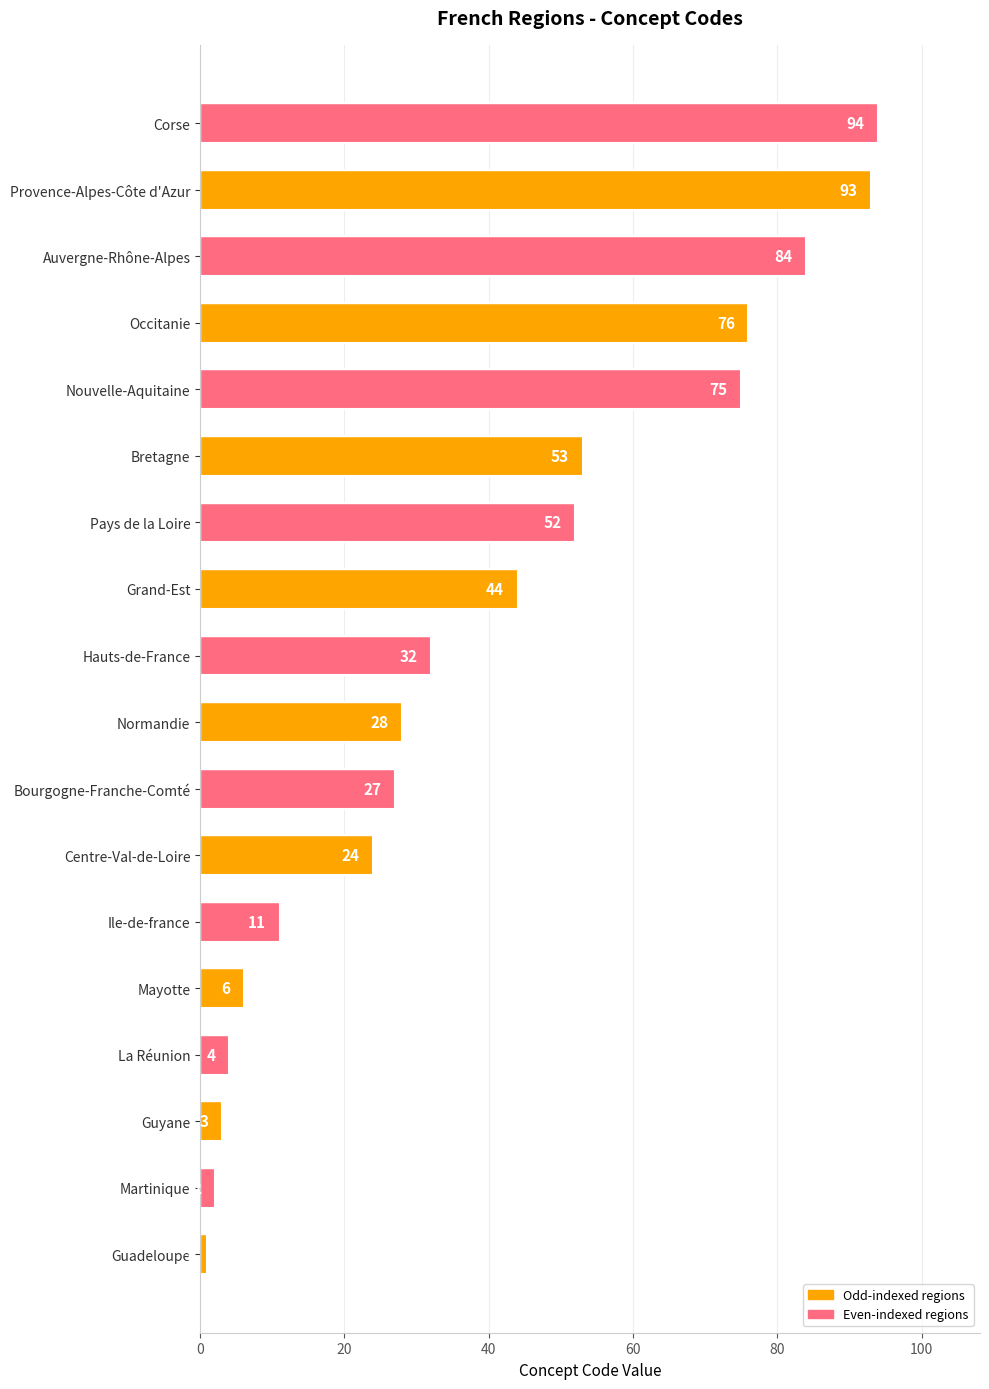

Reading top to bottom, extract all data points from this chart.

94	93	84	76	75	53	52	44	32	28	27	24	11	6	4	3	2	1